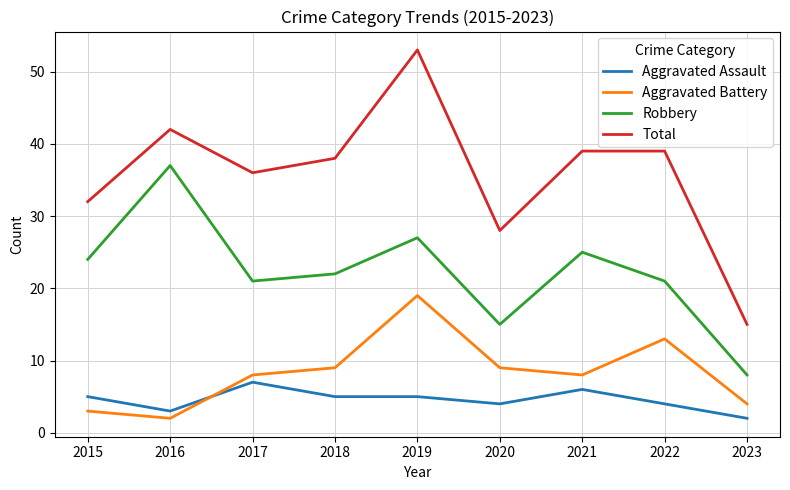

Reading right to left, extract all data points from this chart.

Aggravated Assault: 2	4	6	4	5	5	7	3	5
Aggravated Battery: 4	13	8	9	19	9	8	2	3
Robbery: 8	21	25	15	27	22	21	37	24
Total: 15	39	39	28	53	38	36	42	32